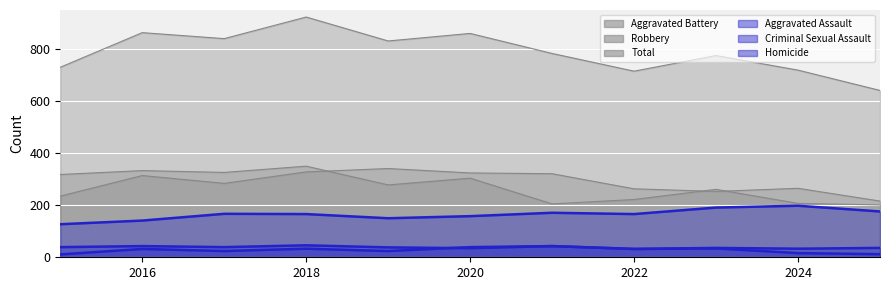

Which category has the lowest value in the Aggravated Battery series?

2025